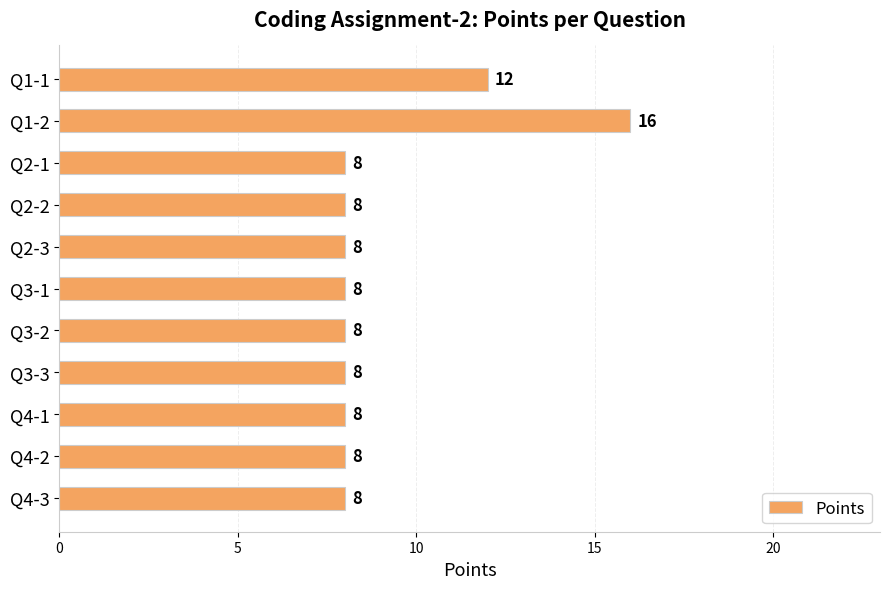

What is the smallest value displayed?

8